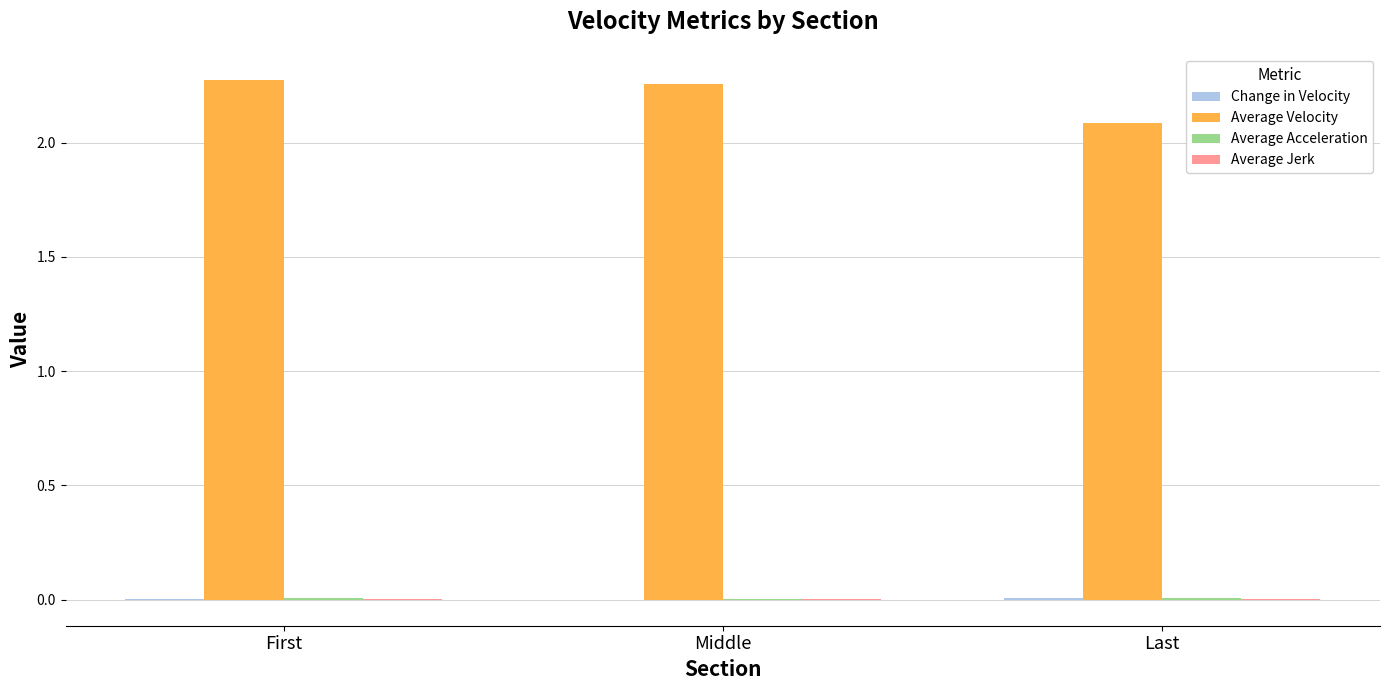

Which series has the largest total across all categories?

Average Velocity